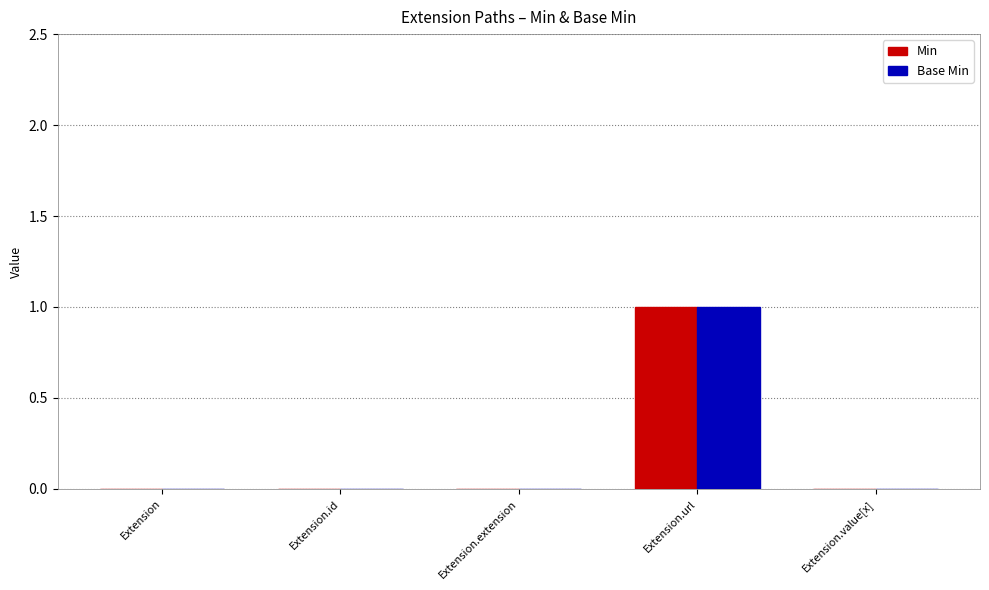

Which label corresponds to the largest value in the chart?

Extension.url